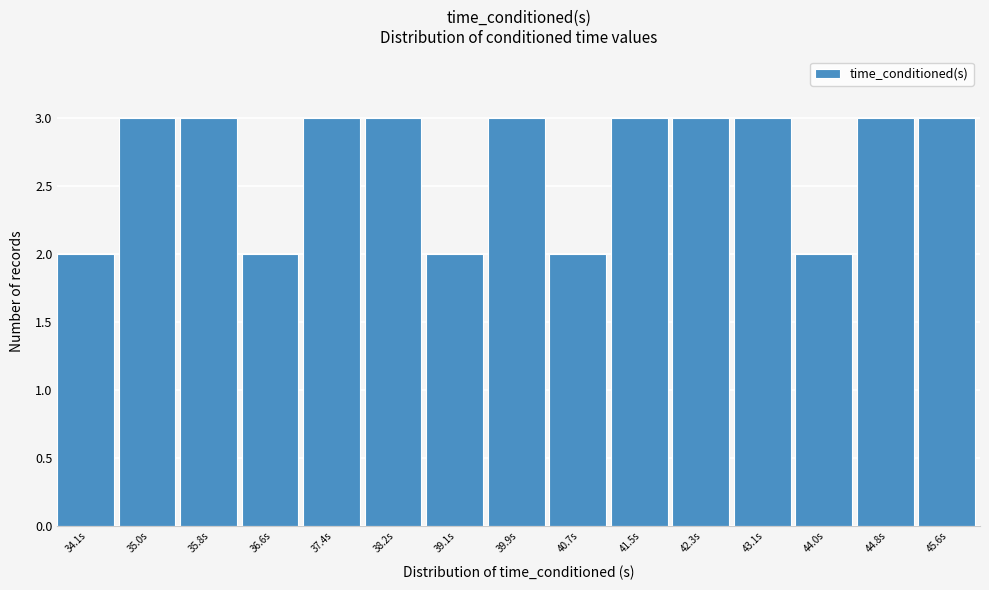

Reading left to right, transcribe all the data shown in this chart.

34.1s=2	35.0s=3	35.8s=3	36.6s=2	37.4s=3	38.2s=3	39.1s=2	39.9s=3	40.7s=2	41.5s=3	42.3s=3	43.1s=3	44.0s=2	44.8s=3	45.6s=3